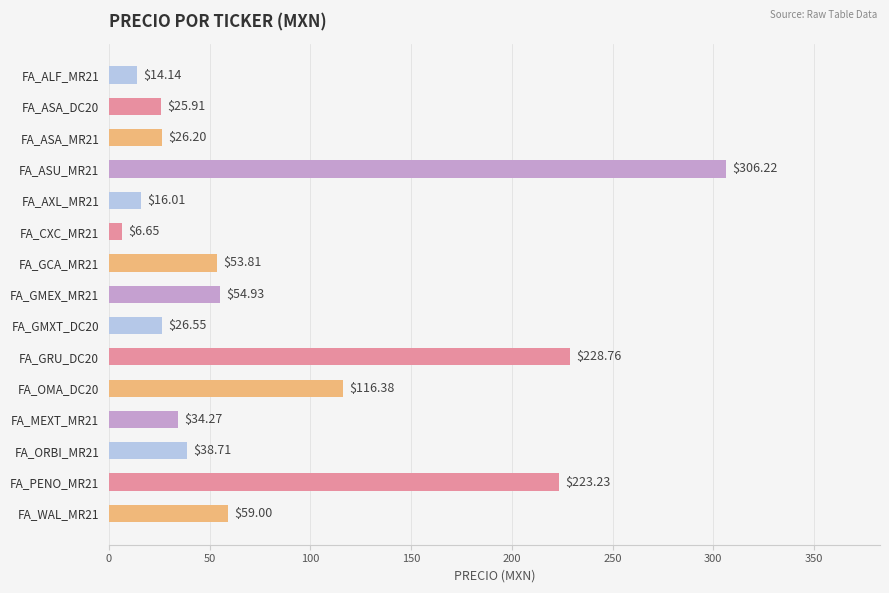

Approximately how many times larger is the value at FA_ORBI_MR21 compared to FA_GMEX_MR21?

0.7